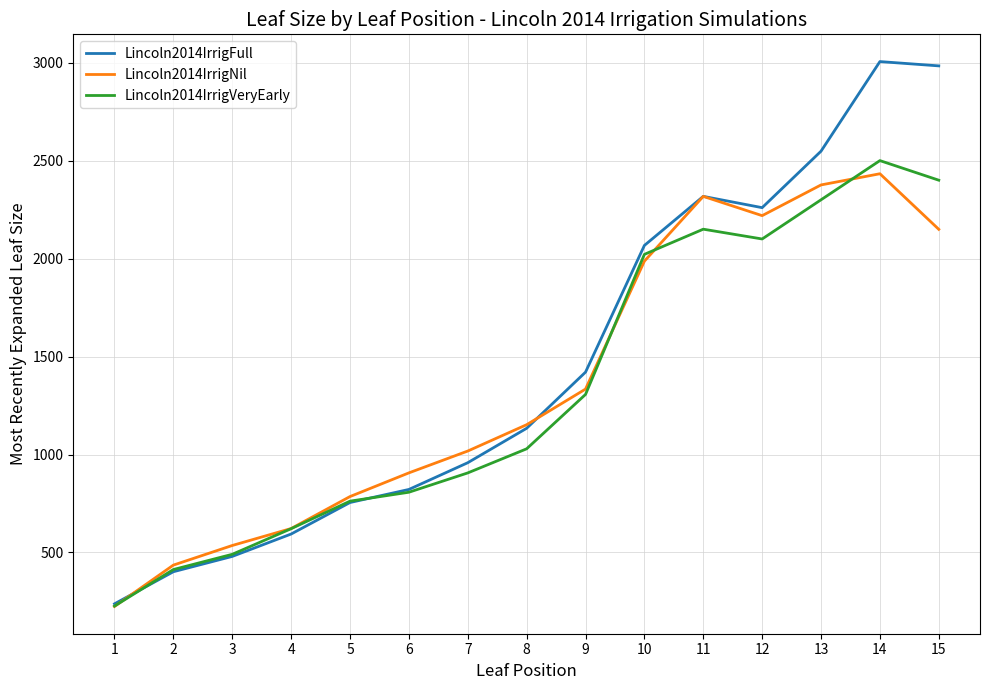

Is this an area chart (filled region under the line)?

No